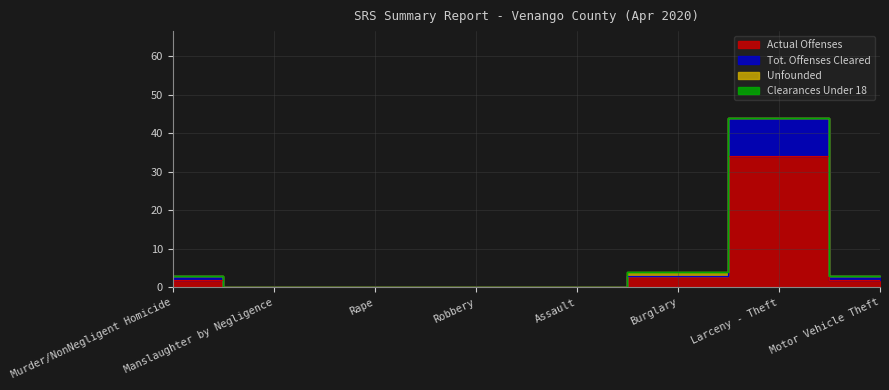

True or false: Actual Offenses has a value of 17 at Robbery.

False